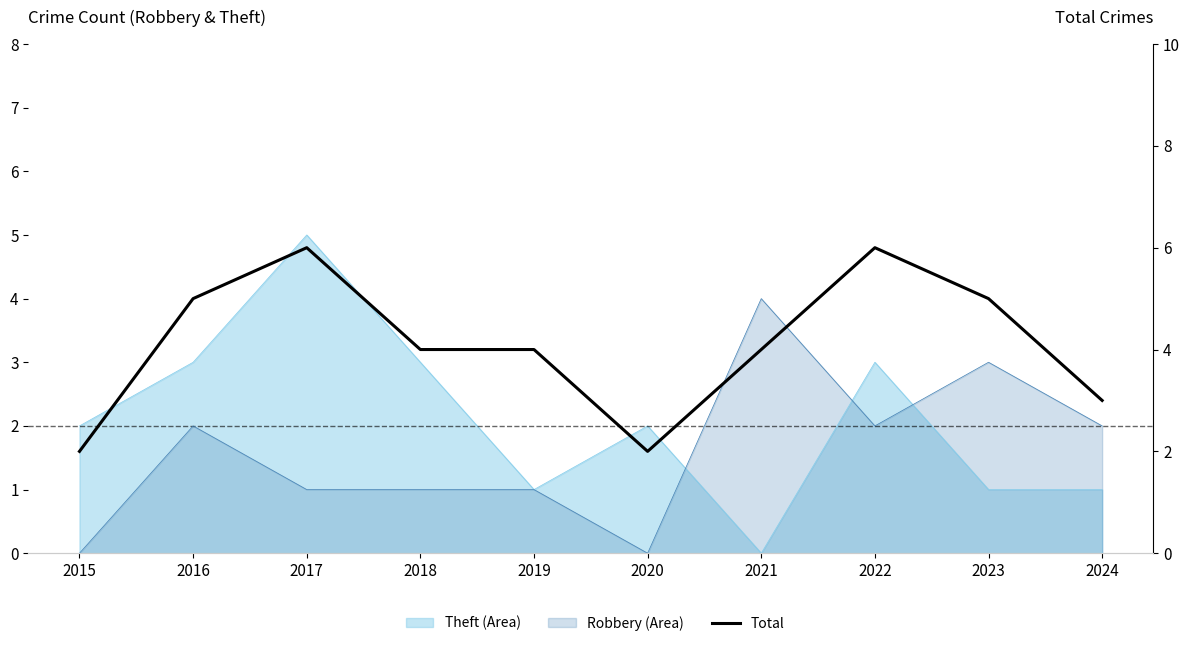

Rank the categories by value from highest to lowest.

2017, 2022, 2016, 2023, 2018, 2019, 2021, 2024, 2015, 2020